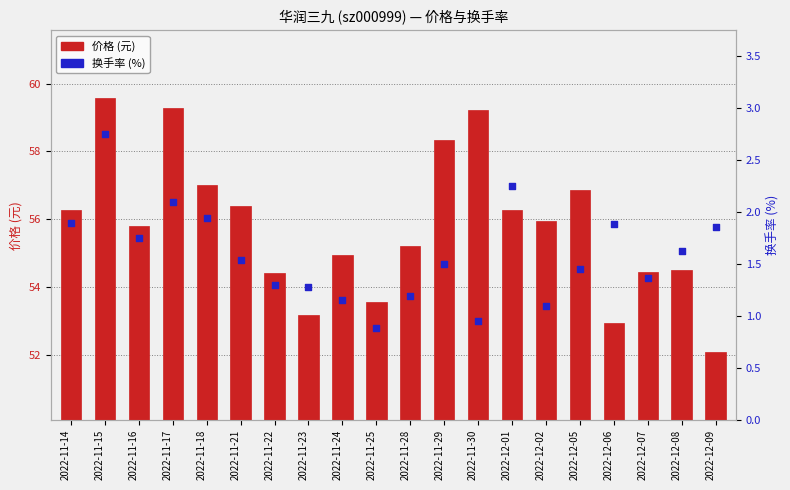

Which series has the largest total across all categories?

价格 (元)